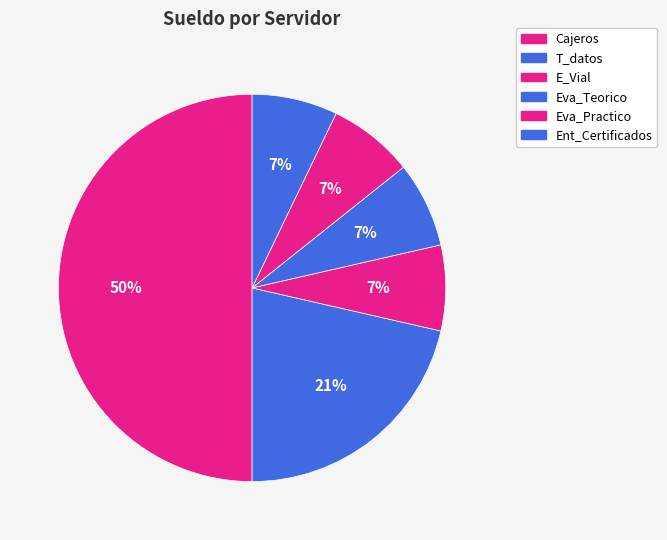

Which slice is the largest?

Cajeros